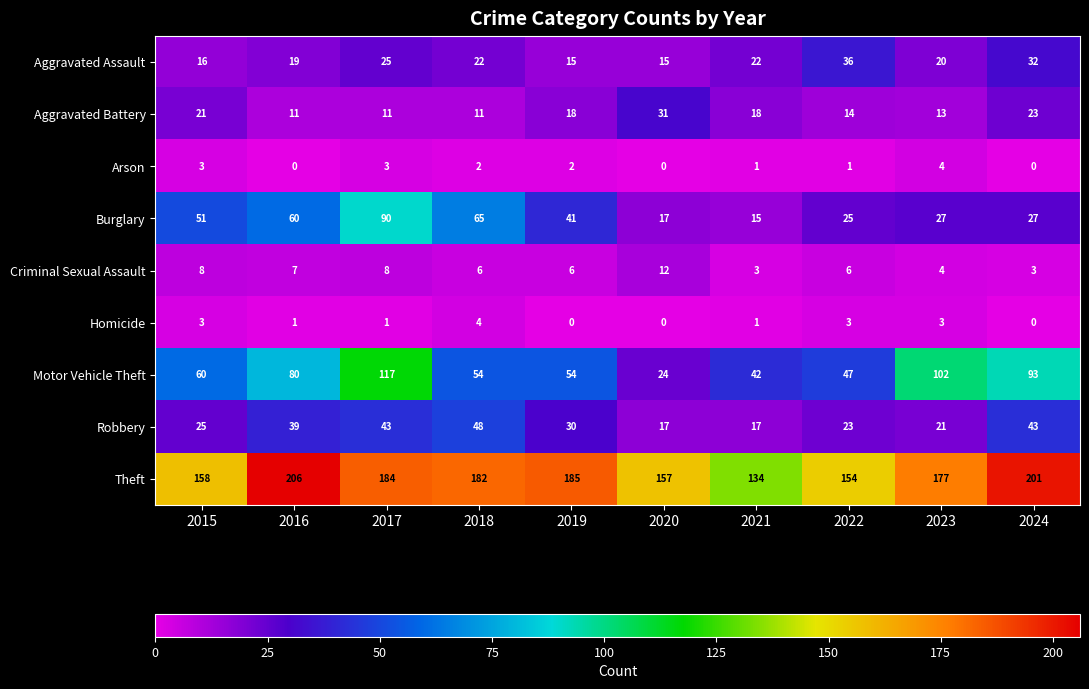

The value of Aggravated Assault at 2024 is 32. True or false?

True